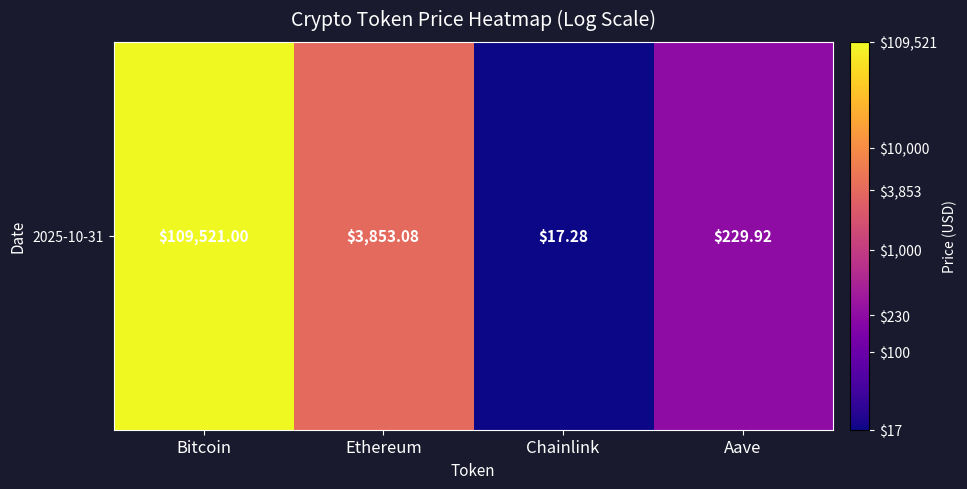

Is it true that the value at Aave is 3.4?

False